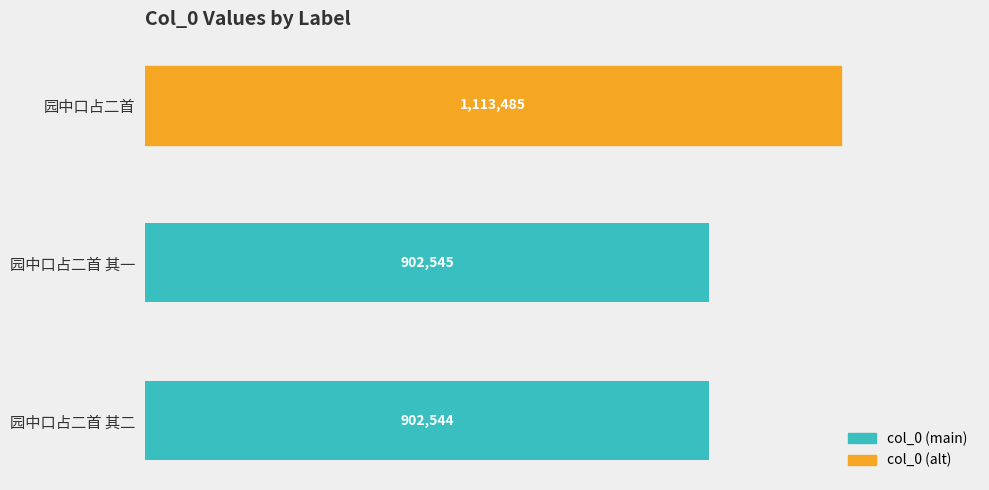

Does the chart contain any negative values?

No